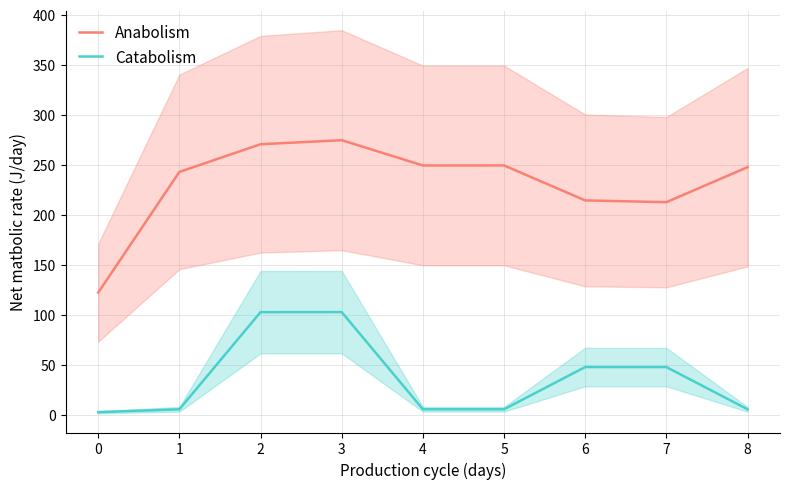

List the series in order of their overall mean, highest first.

Anabolism, Catabolism